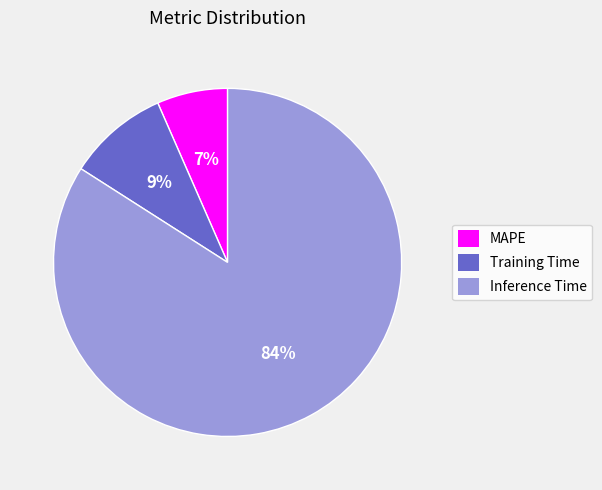

Which category has the biggest portion of the pie?

Inference Time